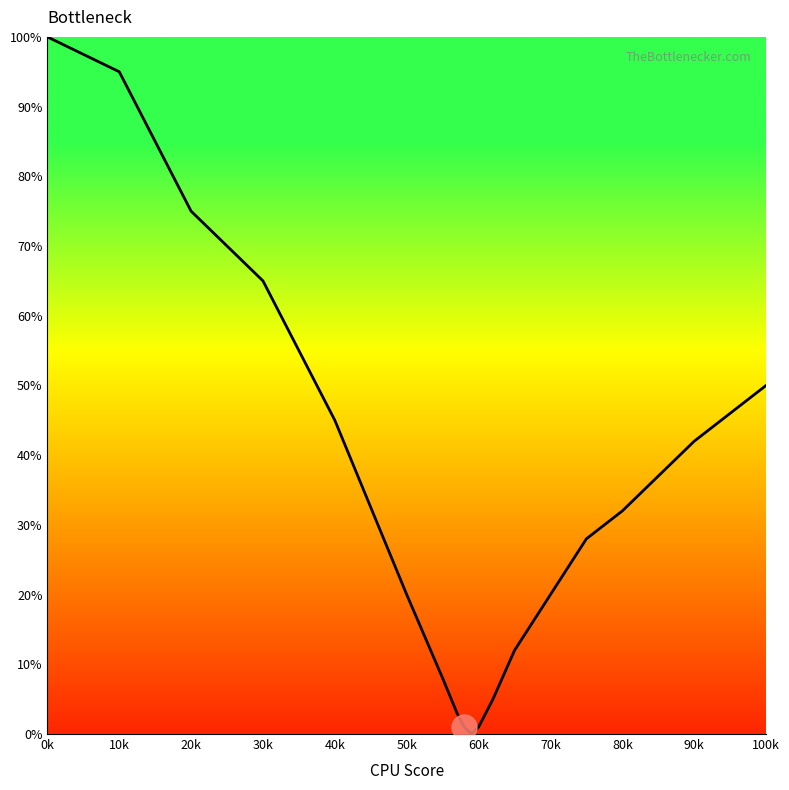

Does the chart have visible grid lines?

No